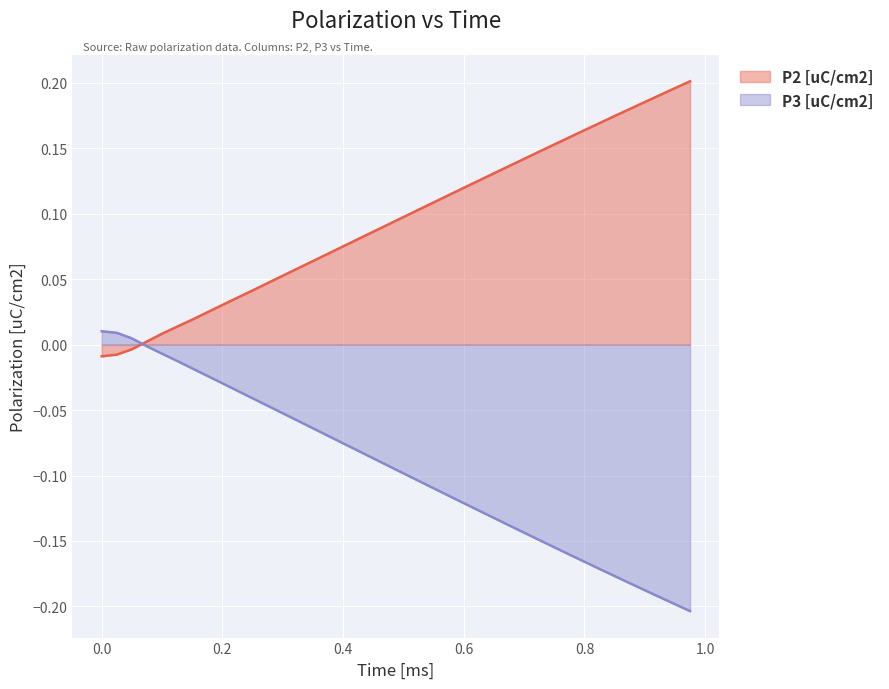

What is the sum of all P2 [uC/cm2] values?

3.8